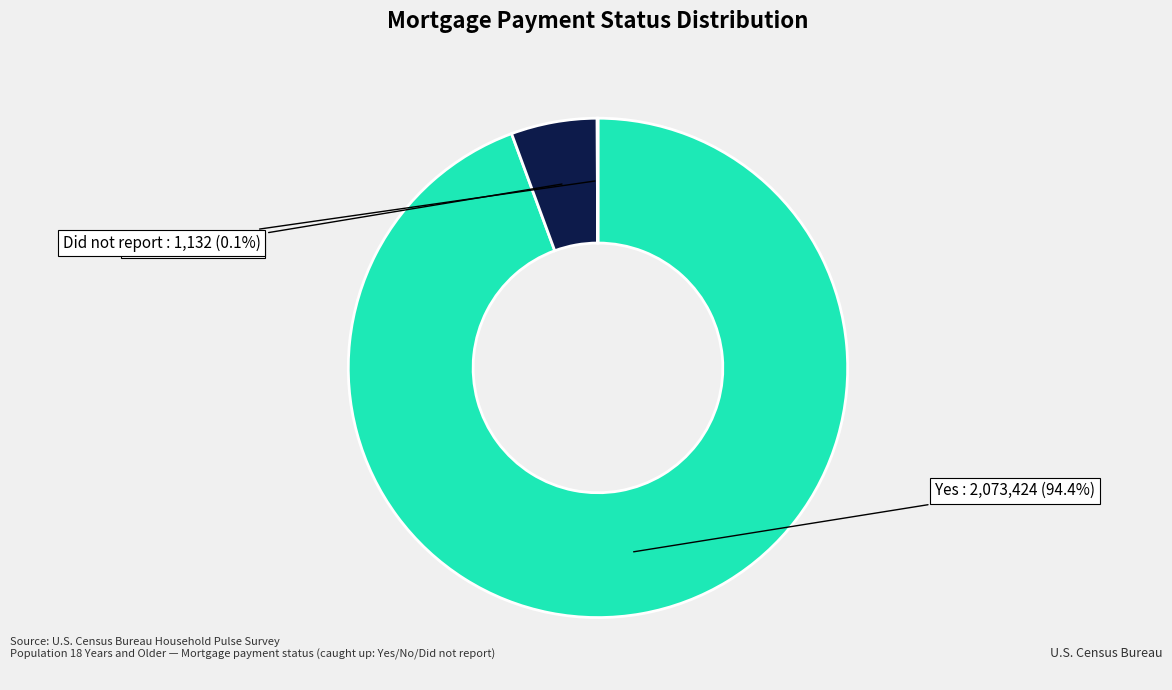

Which slice is the largest?

Yes